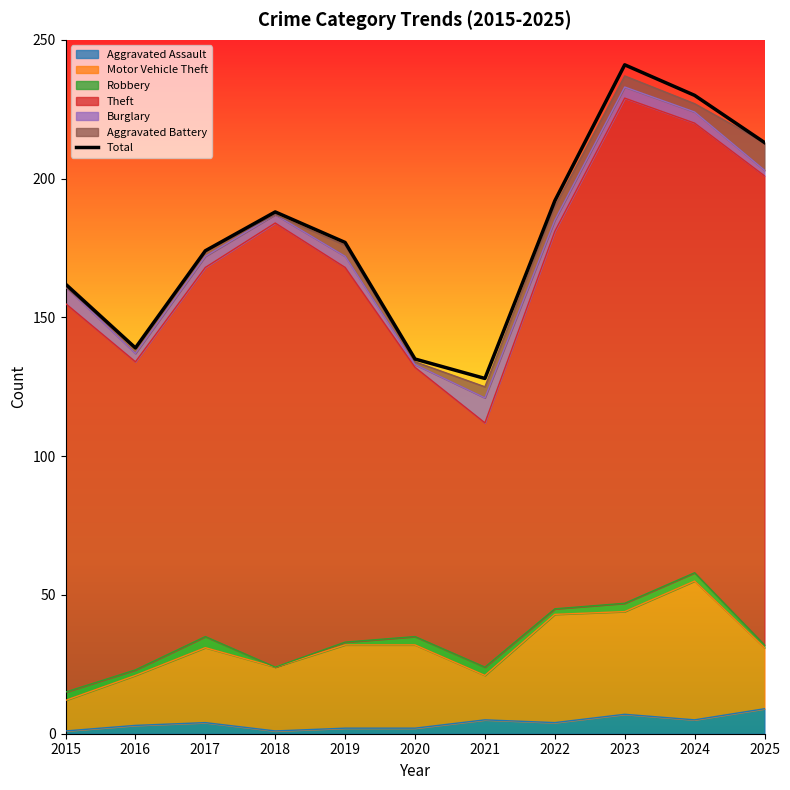

At which category is the sum across all series the highest?

2023